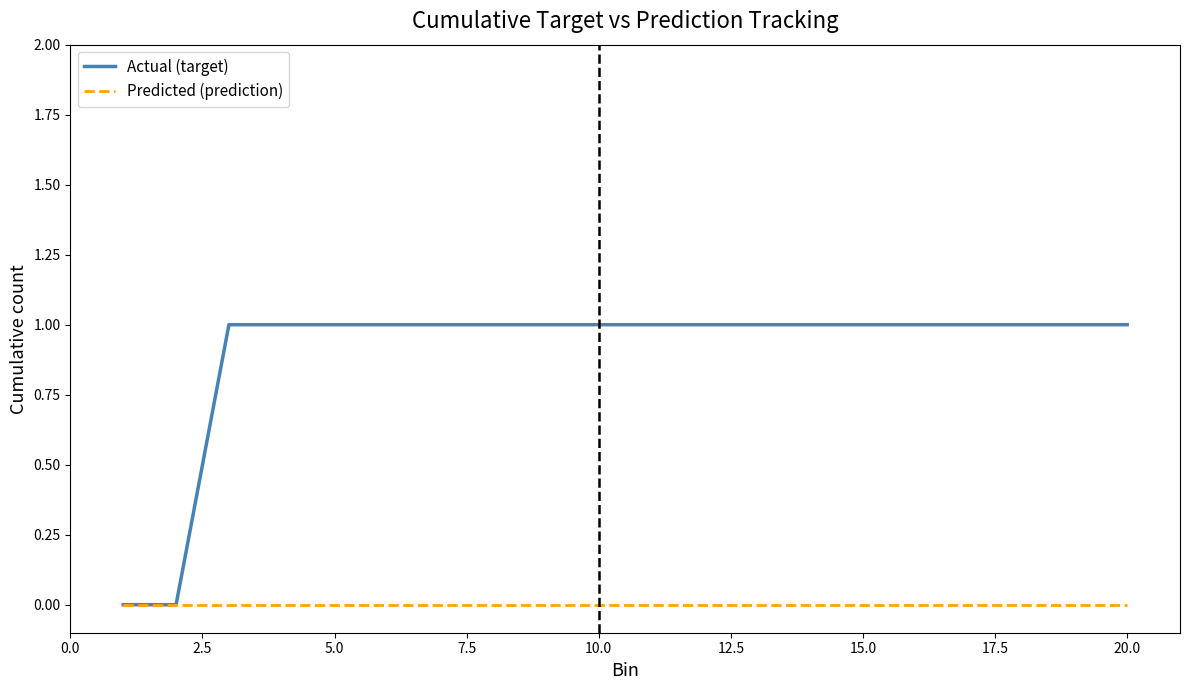

Which series has the largest range (max minus min)?

Actual (target)